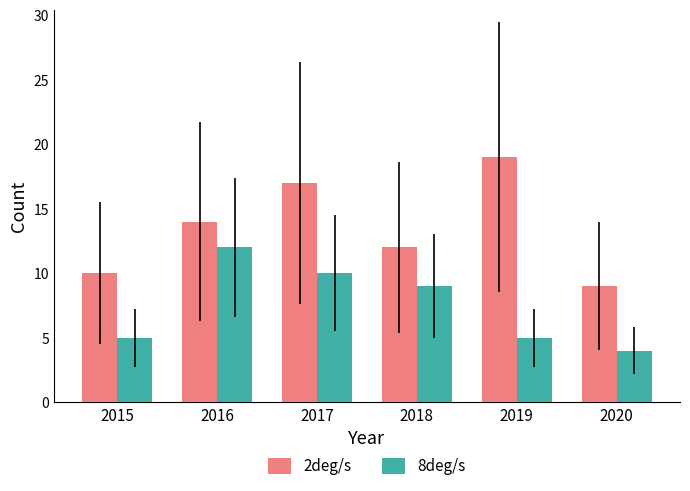

What is the sum of all 8deg/s values?

45